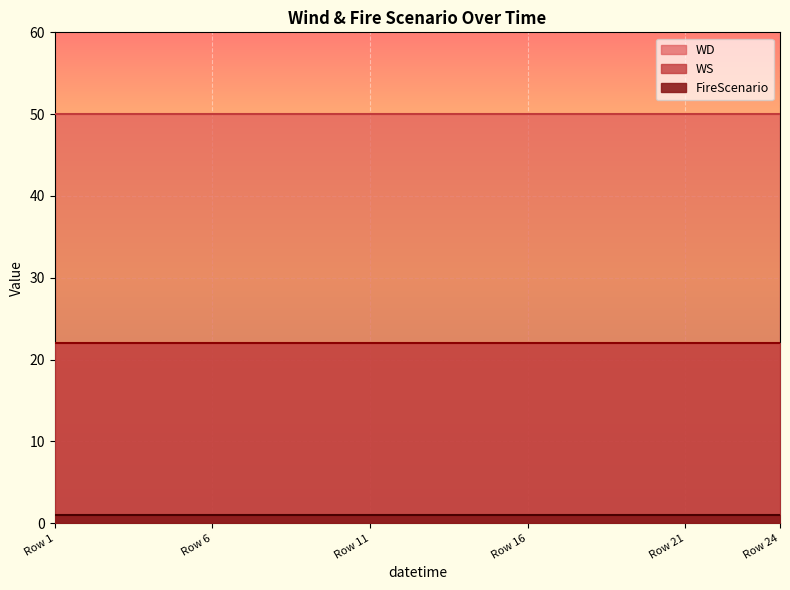

What position from the right is 3?

21